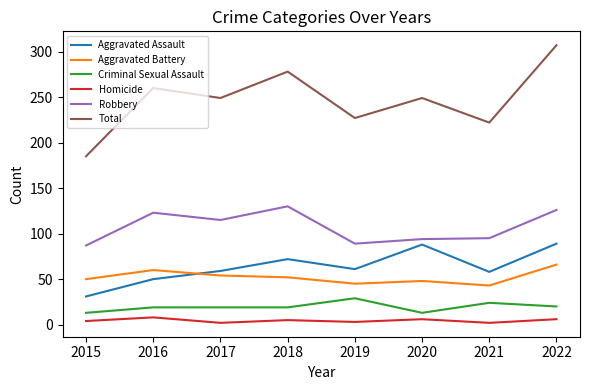

What is the difference between the second highest and second lowest values in the Criminal Sexual Assault series?

11